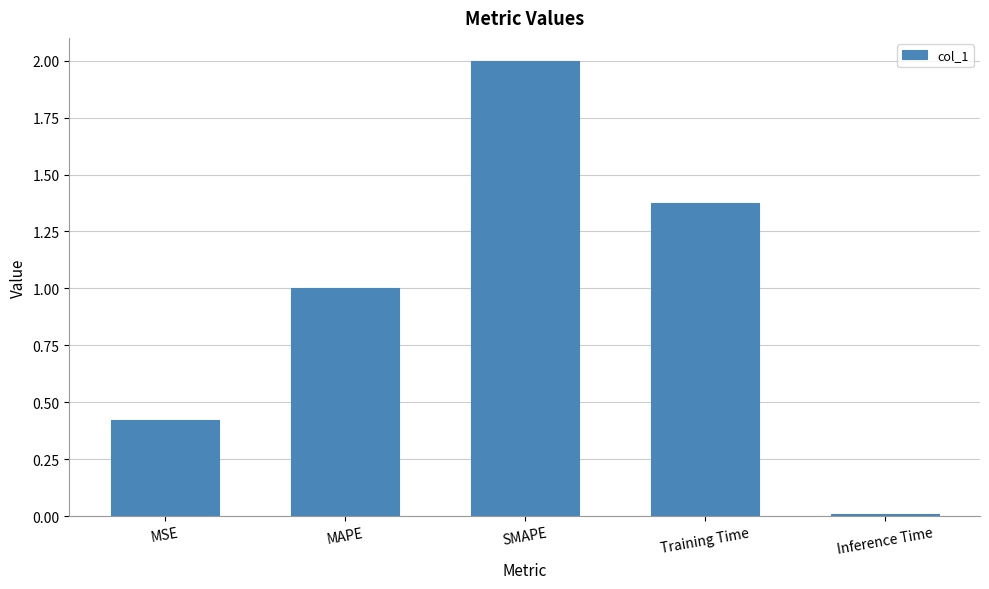

Count the number of values greater than 1.

3